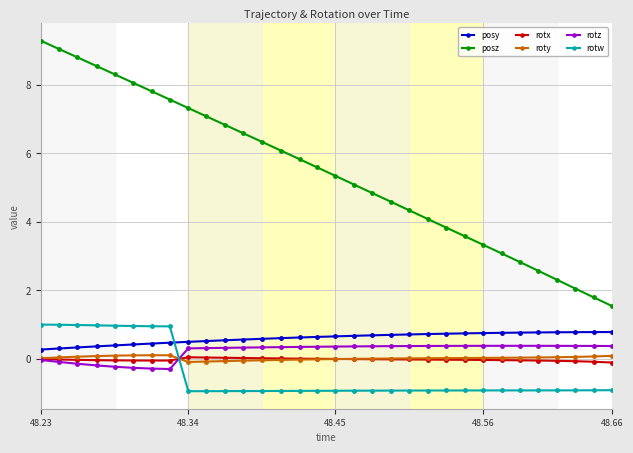

Which series has the largest total across all categories?

posz